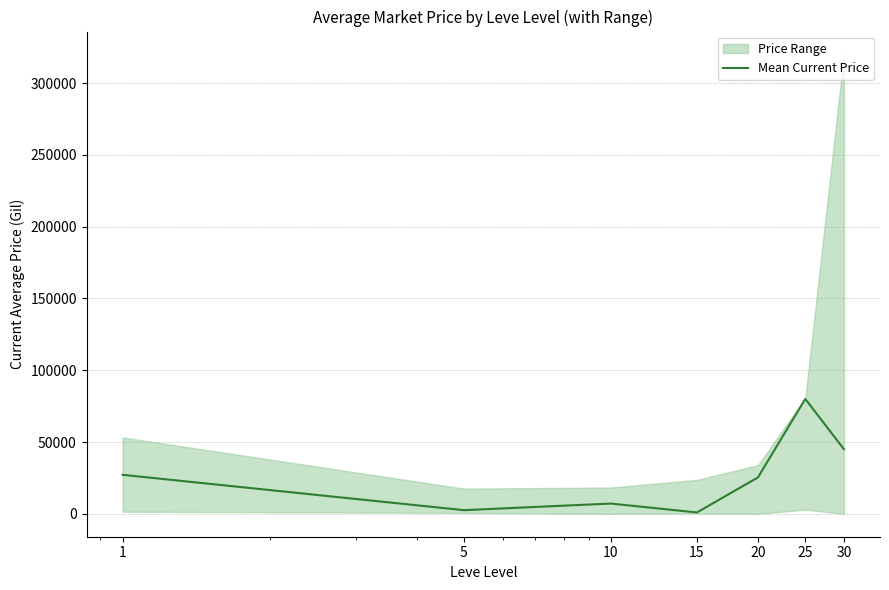

What value does the data have at 25?

79999.0